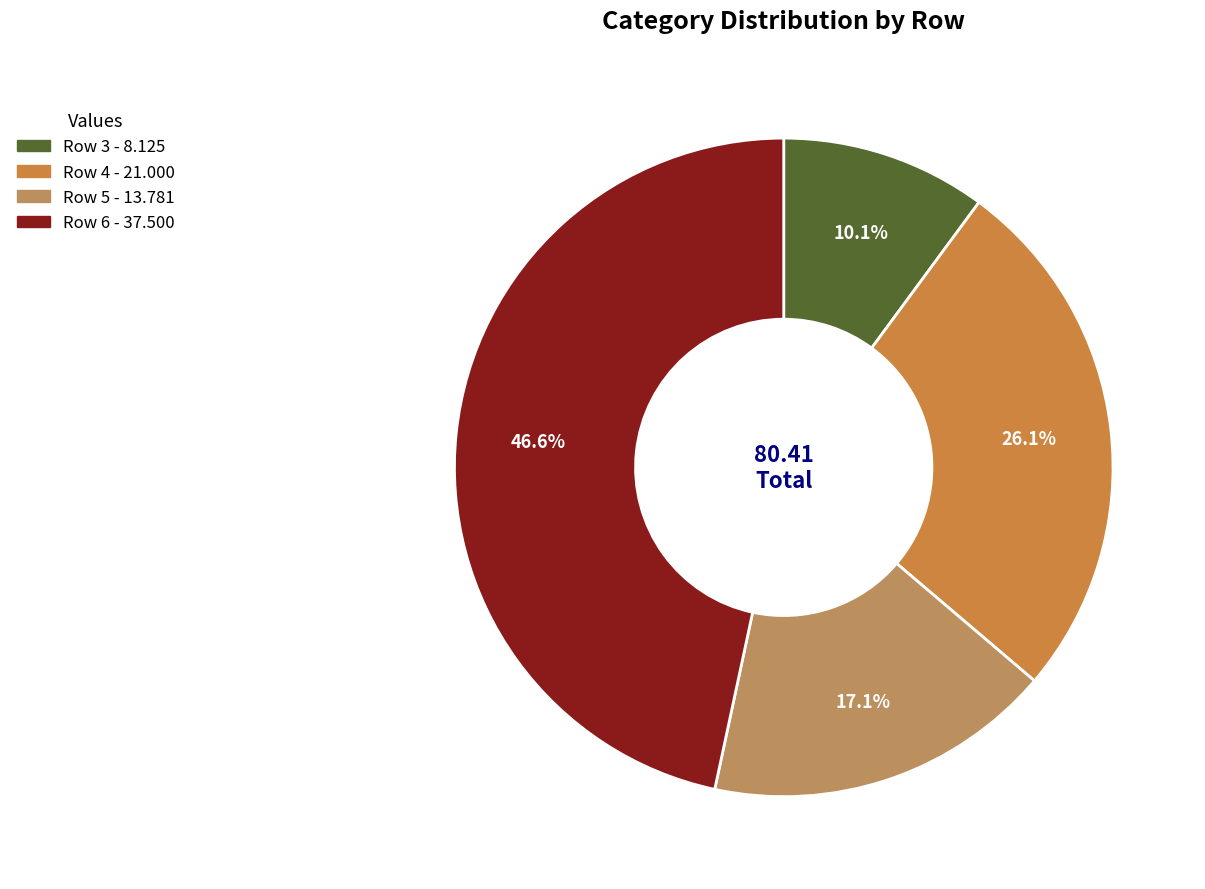

Count the number of slices in the pie.

4